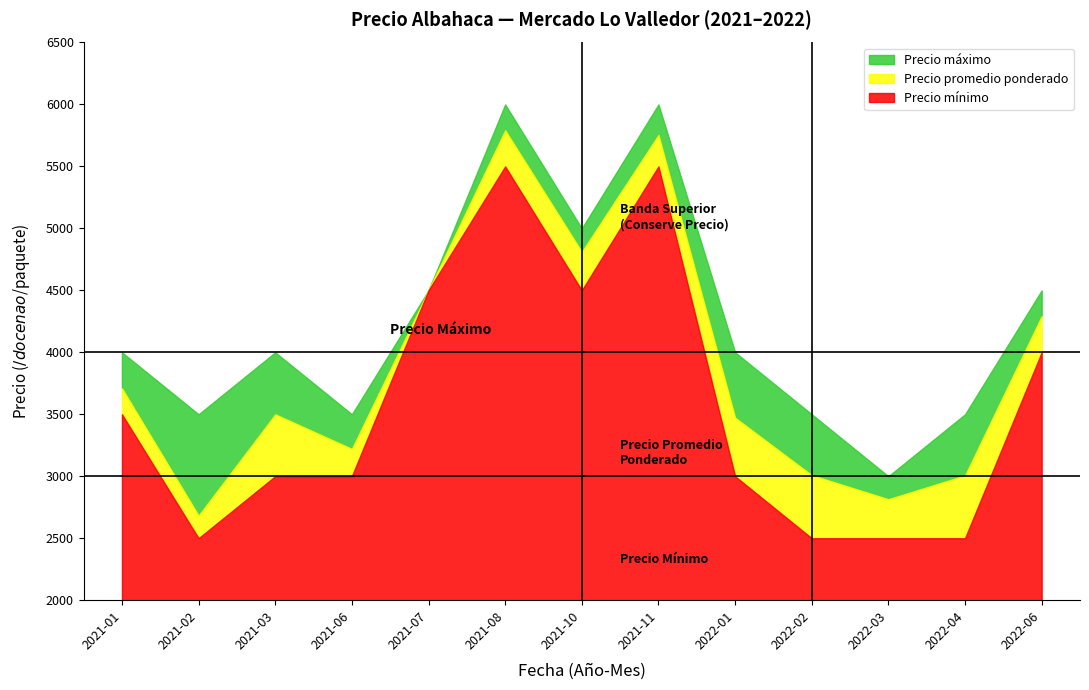

Is it true that Precio promedio ponderado equals 1097 at 2022-06?

False